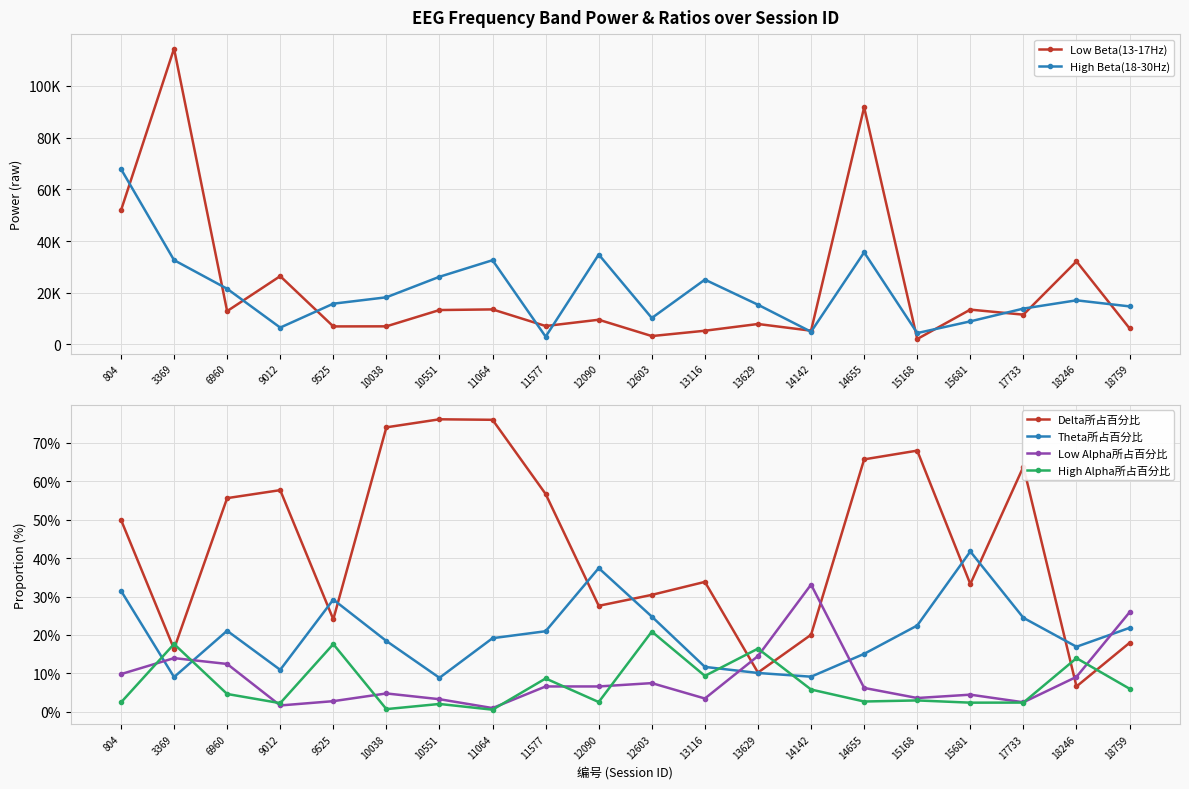

Which has a higher value, 14655 or 15681?

14655